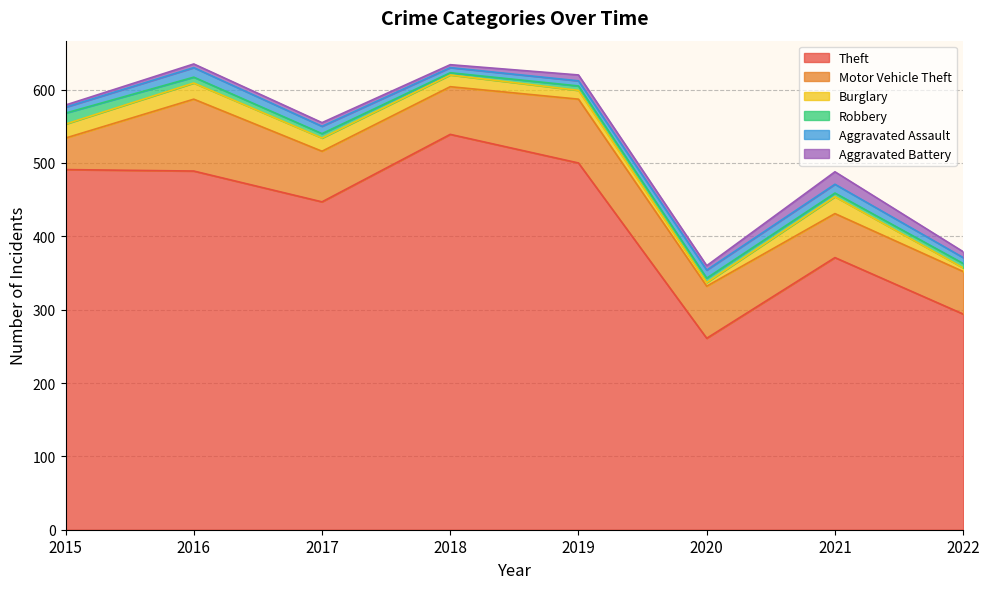

Between 2017 and 2019, which is larger?

2019